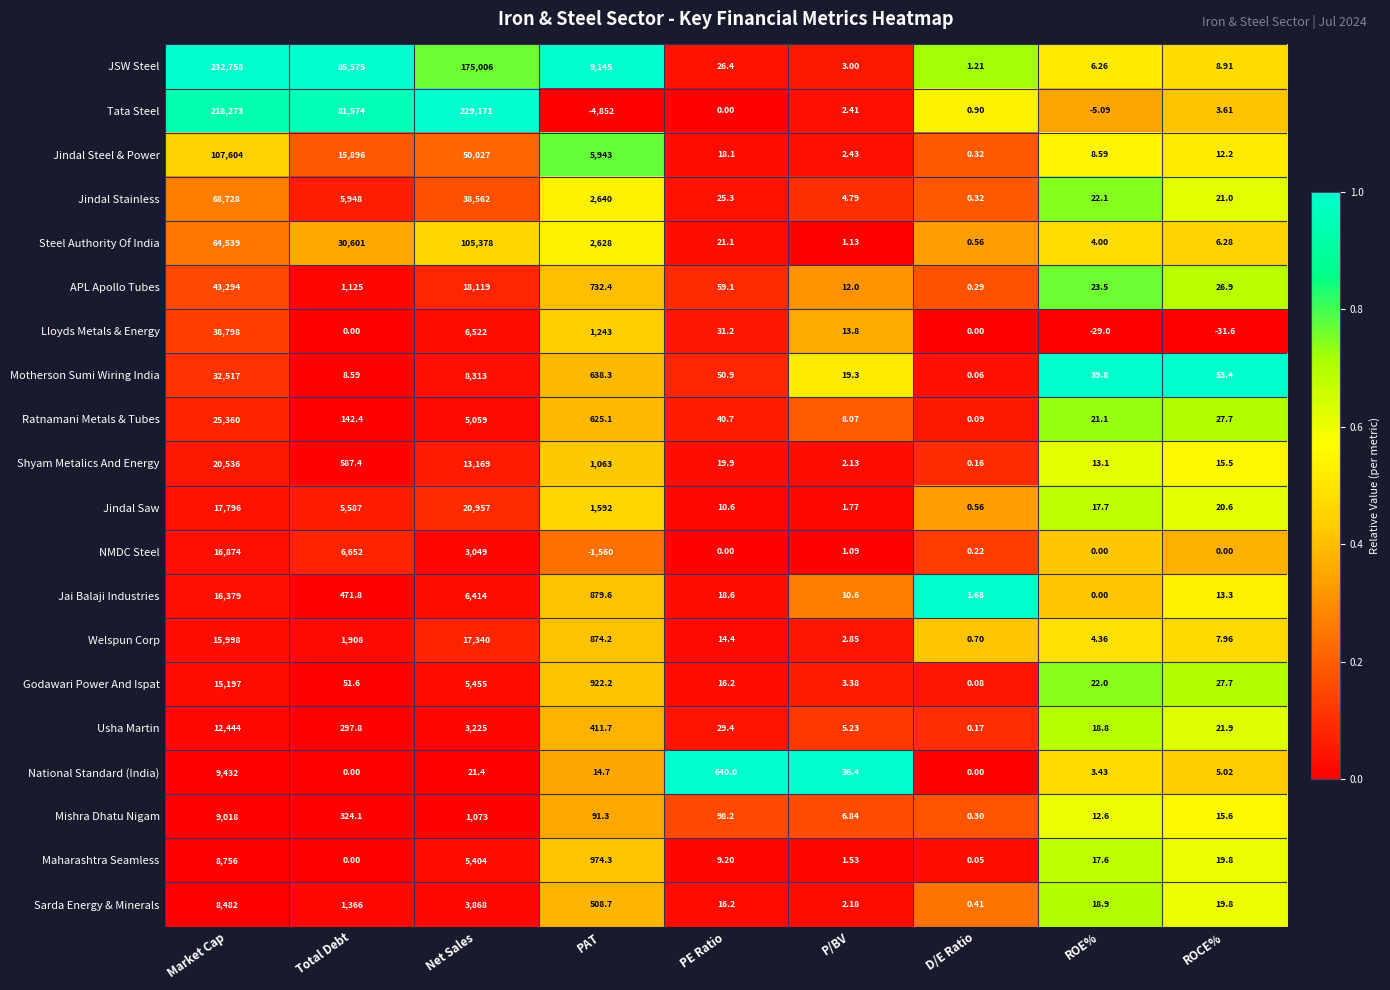

At which label does Jindal Steel & Power reach its peak?

Market Cap